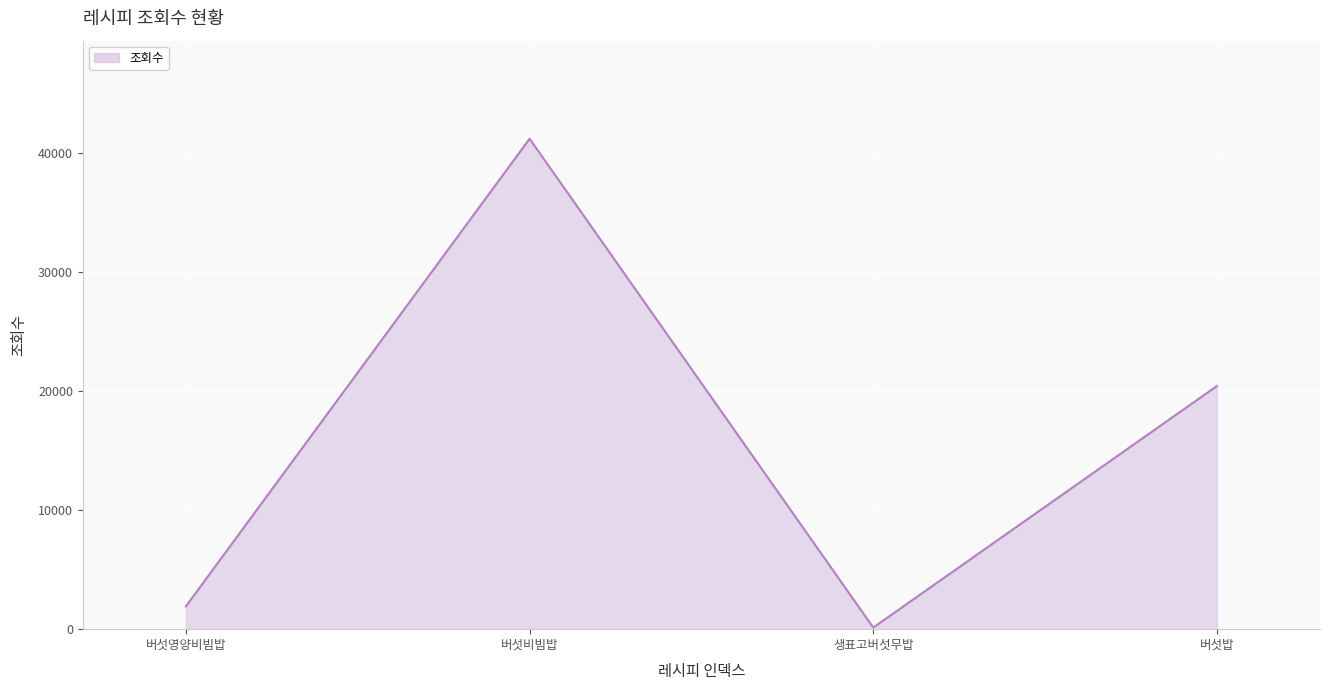

Reading left to right, list all the values displayed in this chart.

버섯영양비빔밥=1921	버섯비빔밥=41217	생표고버섯무밥=134	버섯밥=20433